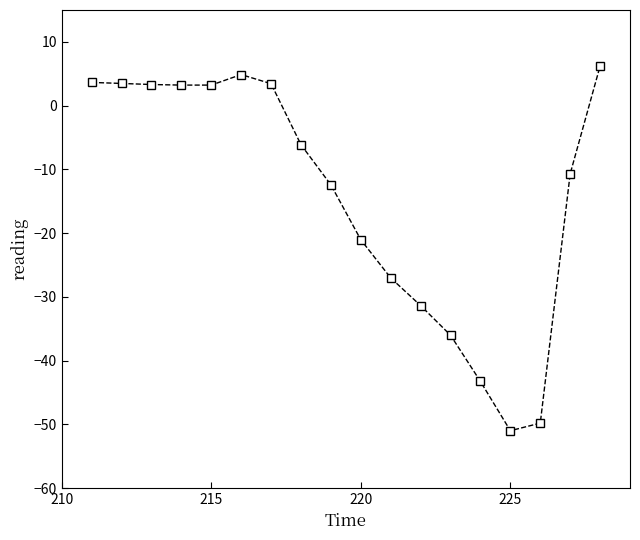

What is the difference between the maximum and minimum values?

57.2